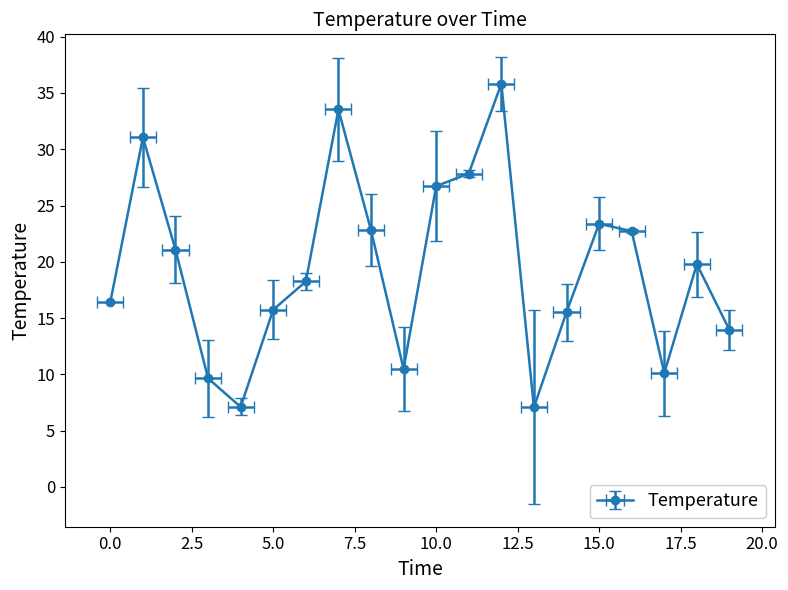

What is the average value?

19.5